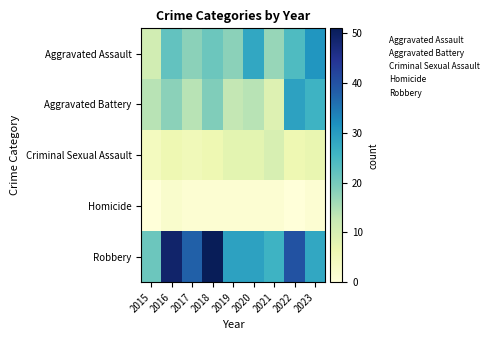

List the series in order of their peak value, highest first.

Robbery, Aggravated Assault, Aggravated Battery, Criminal Sexual Assault, Homicide